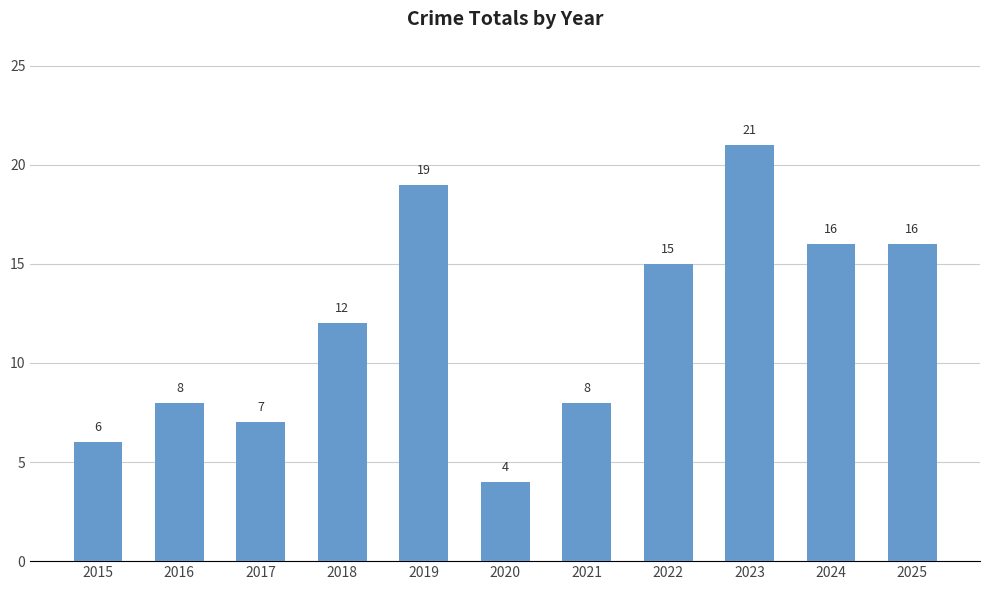

Reading left to right, transcribe all the data shown in this chart.

6	8	7	12	19	4	8	15	21	16	16